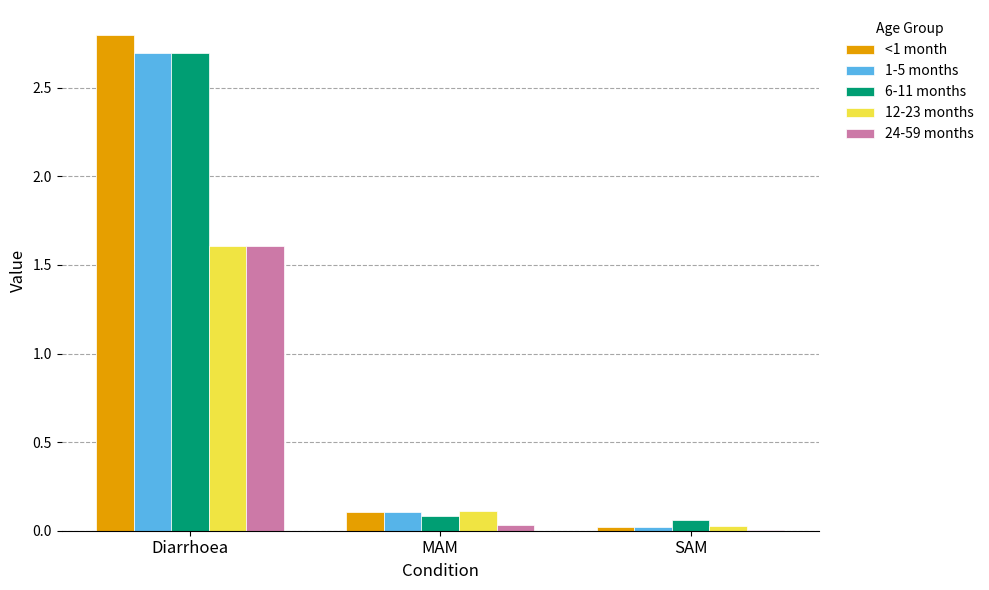

Which label corresponds to the largest value in the chart?

Diarrhoea